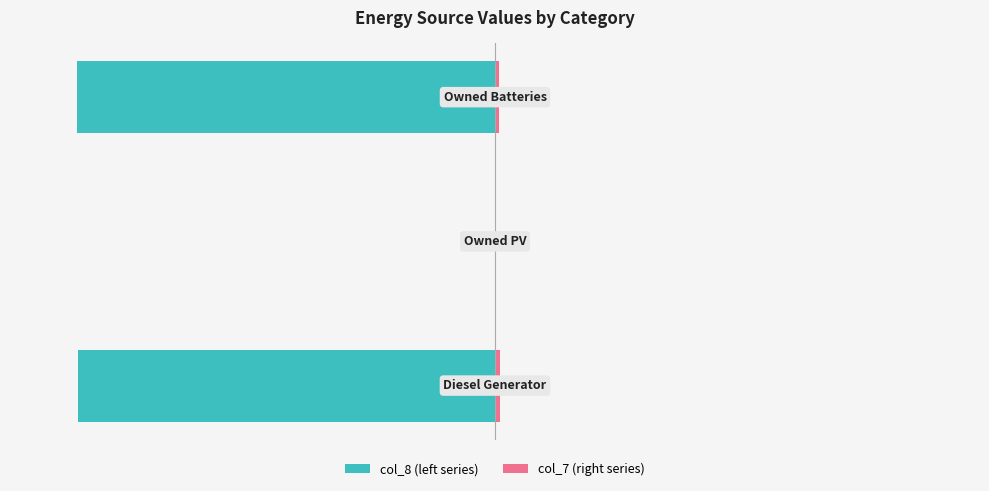

Reading left to right, transcribe all the data shown in this chart.

col_8 (left series): -98.9	0.0	-99.1
col_7 (right series): 1.1	0.0	0.9